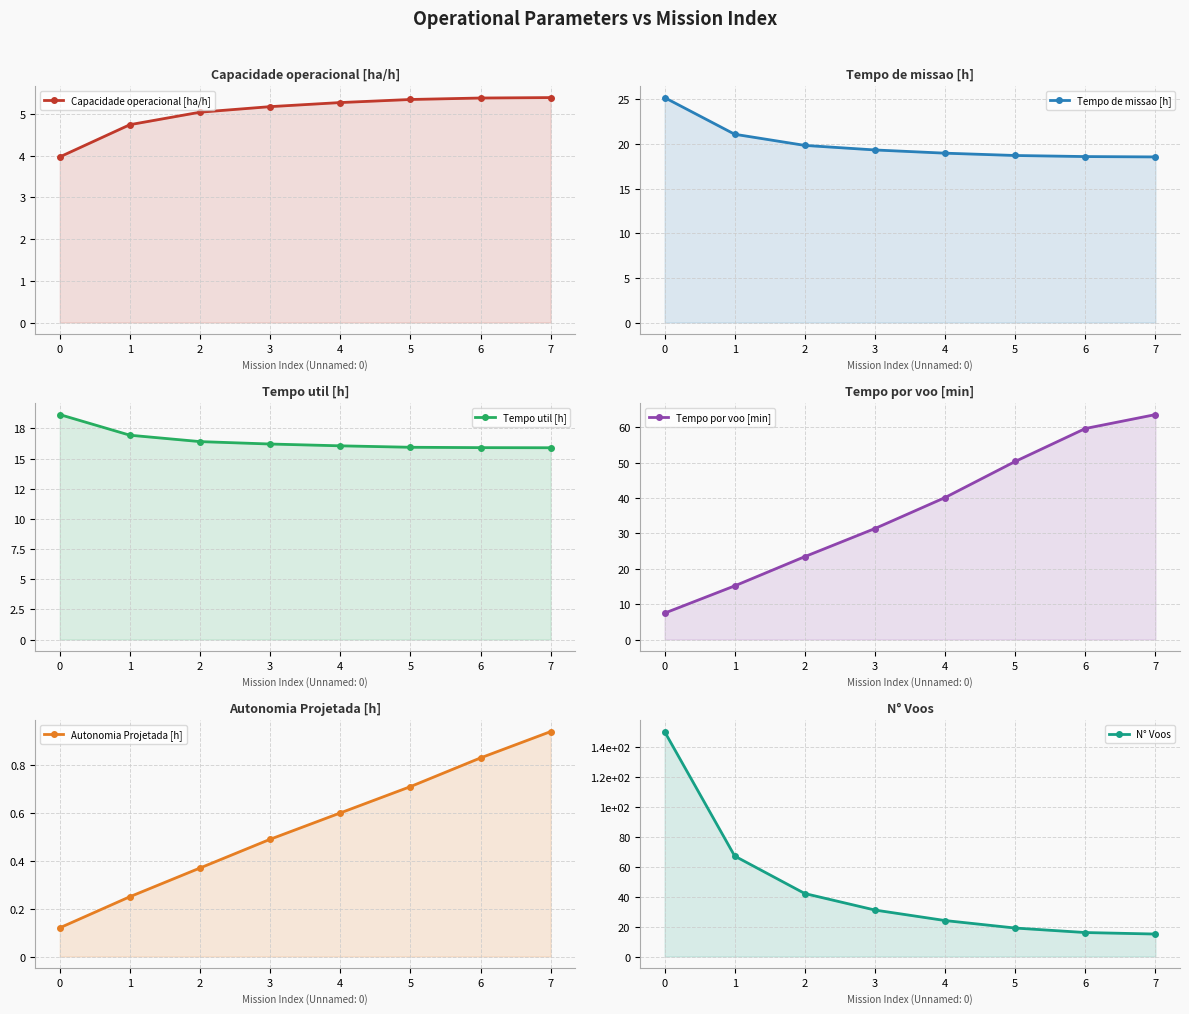

What is the value of the Capacidade operacional [ha/h] point at the 2nd from the left?

4.7